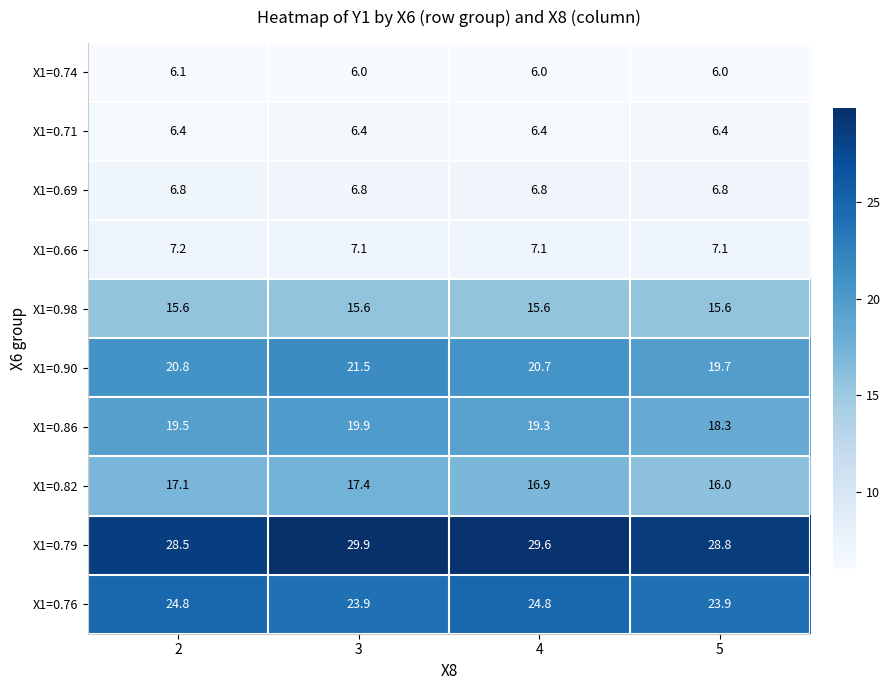

How many values in the X1=0.82 series are below 17?

2